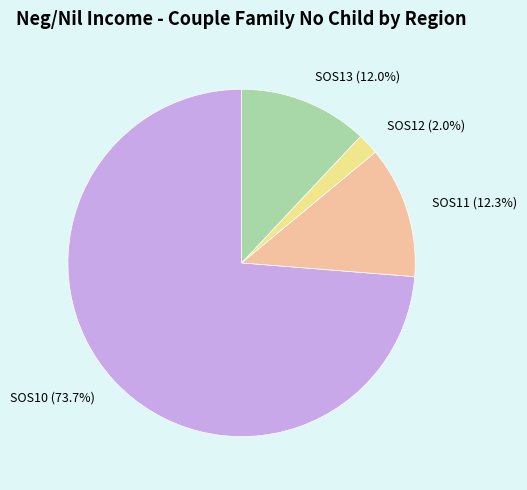

The SOS13 slice represents 5% of the pie. True or false?

False